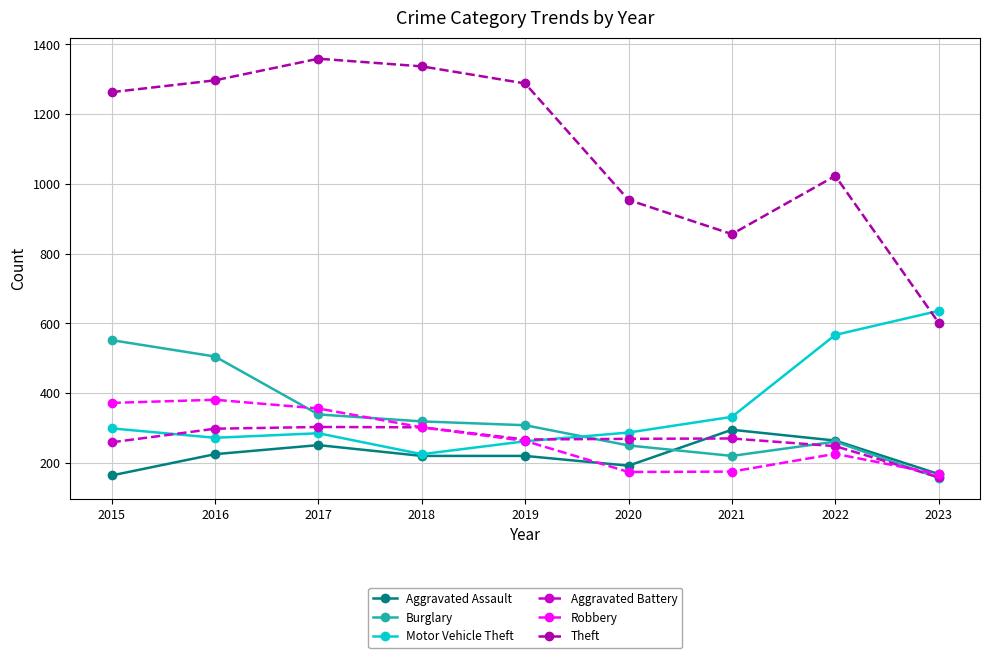

Which series has the largest range (max minus min)?

Theft